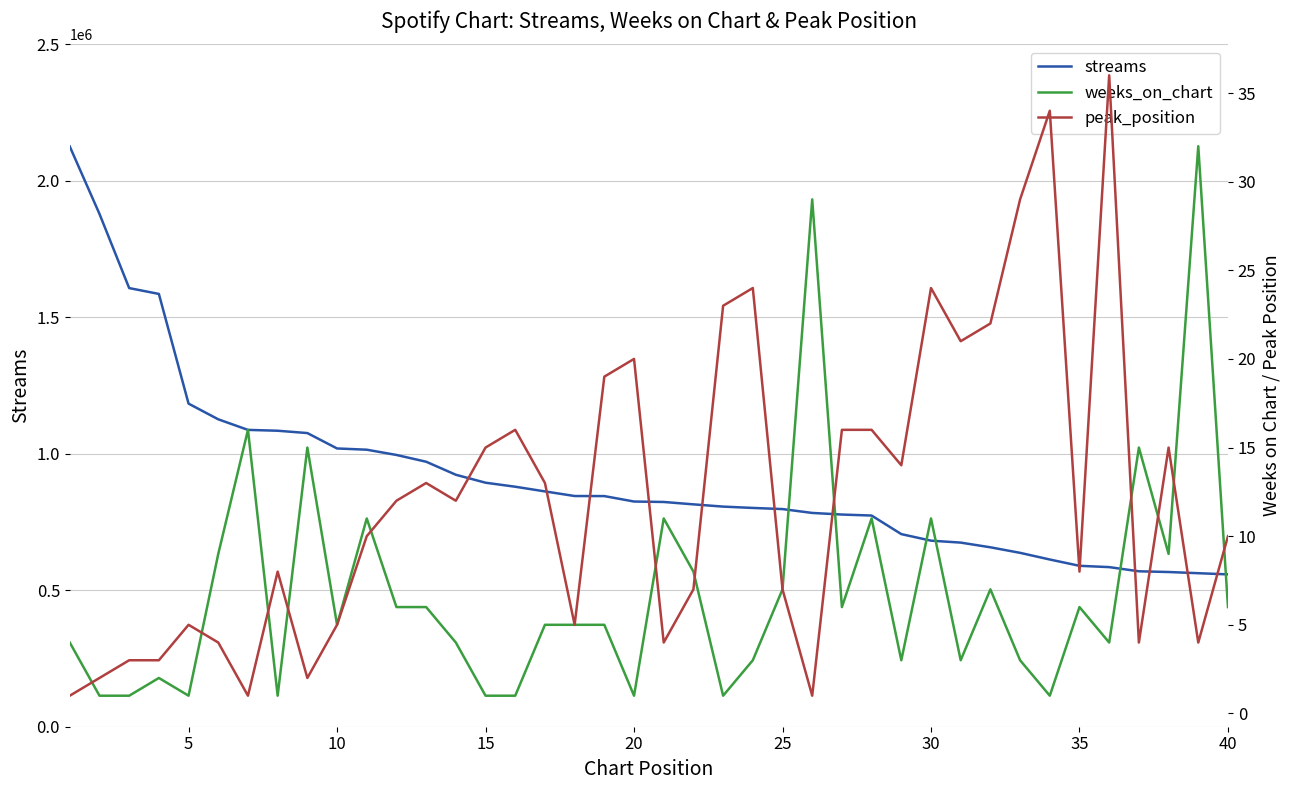

Reading right to left, extract all data points from this chart.

streams: 558092	562412	566766	569438	584706	589505	612568	637028	657280	674513	681642	705614	773663	777293	783209	797339	801507	806382	814613	823349	824987	844928	845158	862100	879205	893939	923069	970787	995604	1014851	1019409	1075788	1084355	1087443	1126172	1183622	1585548	1606949	1878685	2125622
weeks_on_chart: 6	32	9	15	4	6	1	3	7	3	11	3	11	6	29	7	3	1	8	11	1	5	5	5	1	1	4	6	6	11	5	15	1	16	9	1	2	1	1	4
peak_position: 10	4	15	4	36	8	34	29	22	21	24	14	16	16	1	7	24	23	7	4	20	19	5	13	16	15	12	13	12	10	5	2	8	1	4	5	3	3	2	1